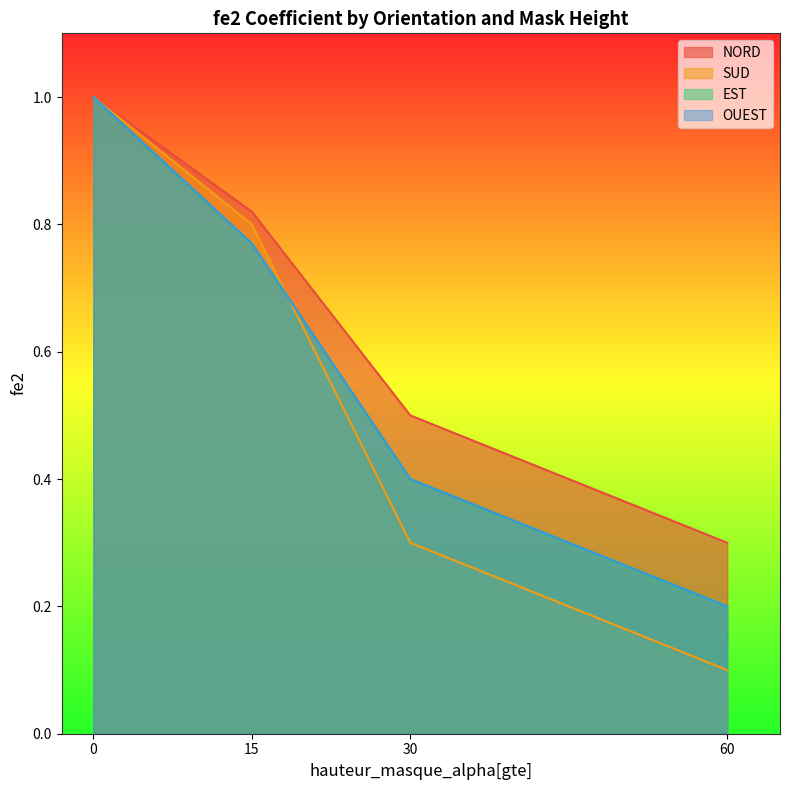

Which series changed the most between 15 and 30?

SUD